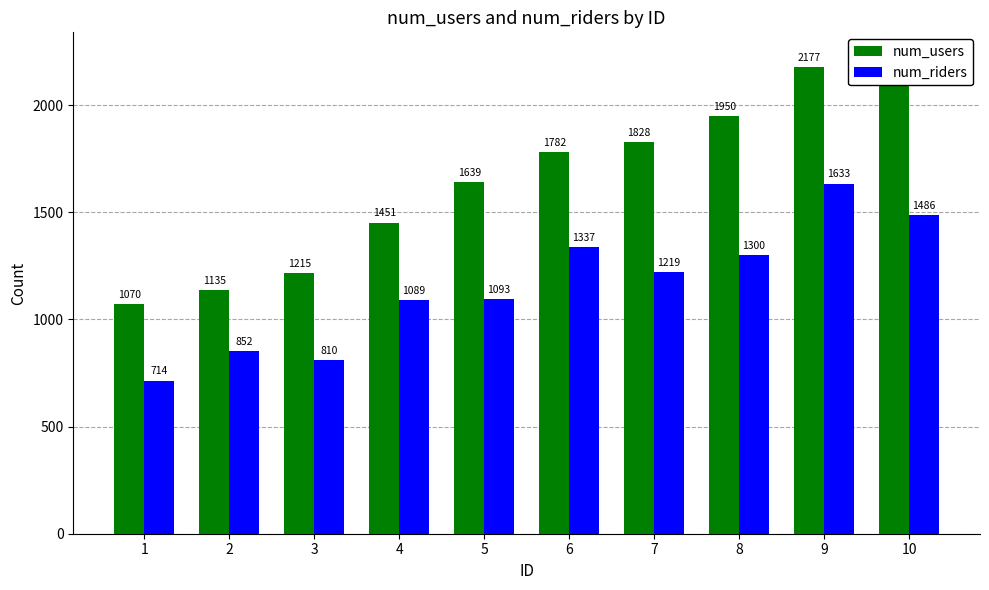

At 10, list the series in order from smallest to largest.

num_riders, num_users